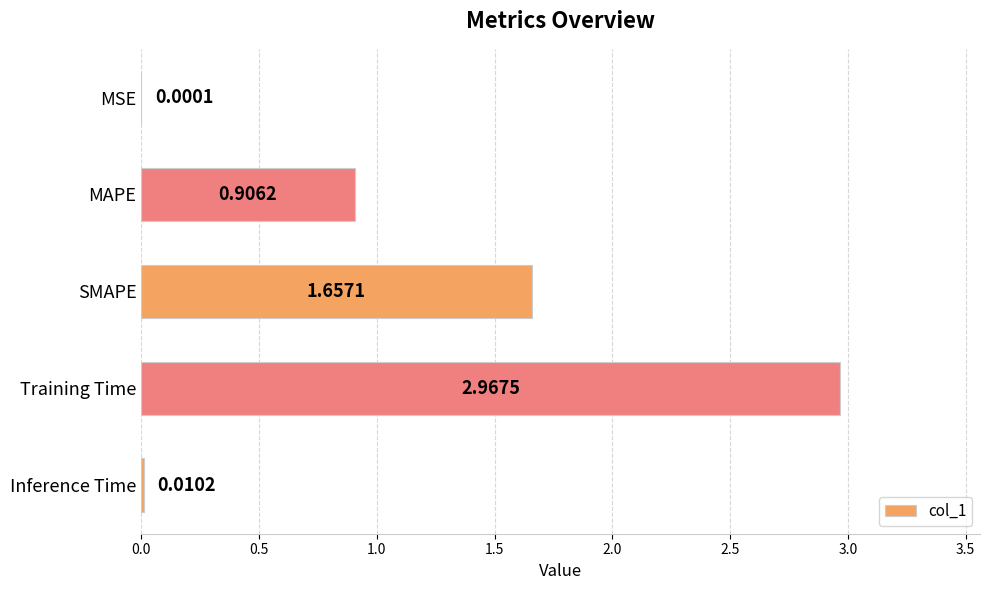

Between Inference Time and SMAPE, which is larger?

SMAPE